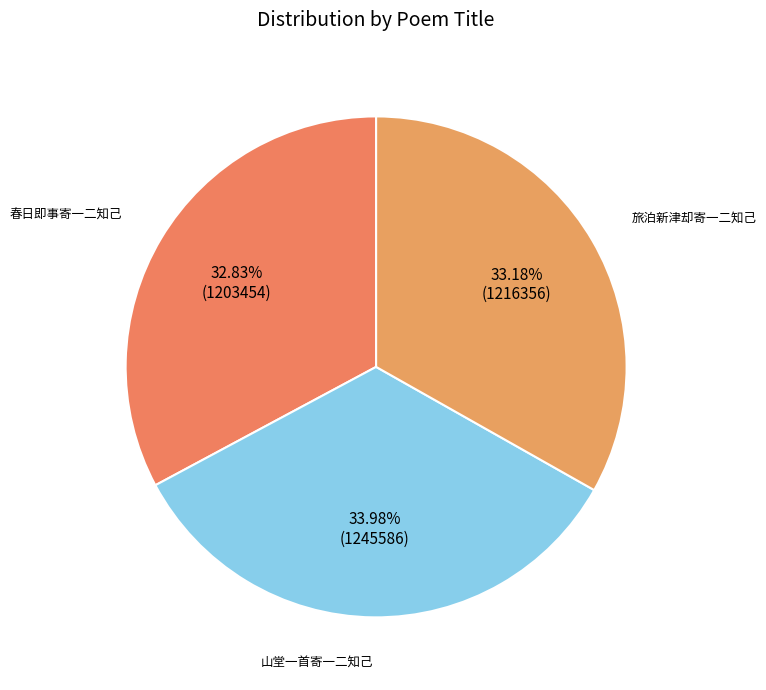

Count the number of slices in the pie.

3